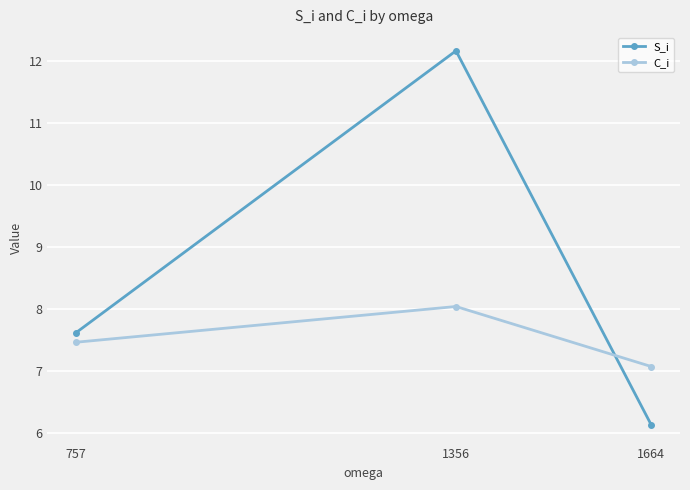

What is the value of the S_i point at the 1st from the left?

7.6